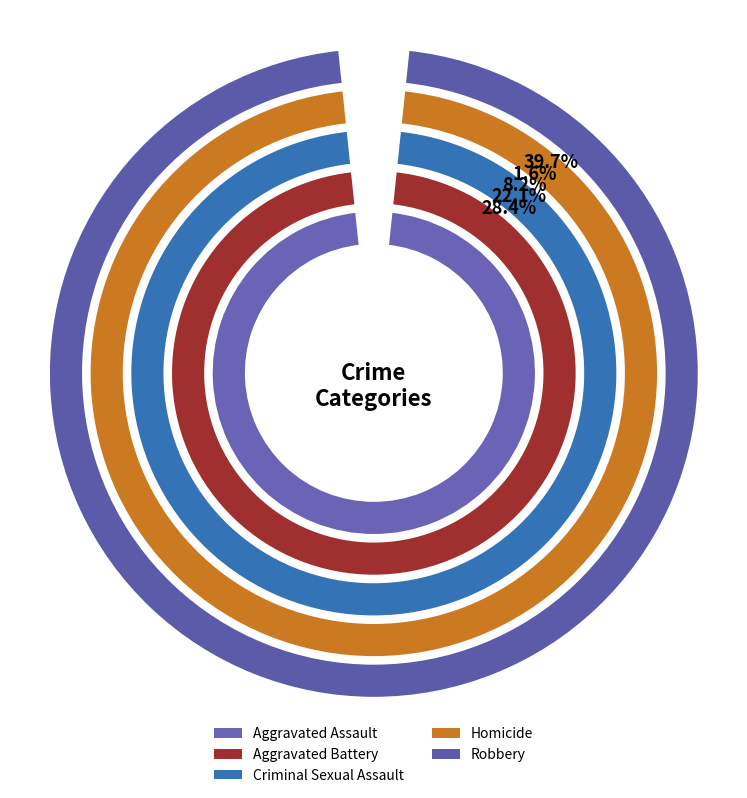

Between 7 and Criminal Sexual Assault, which is larger?

7